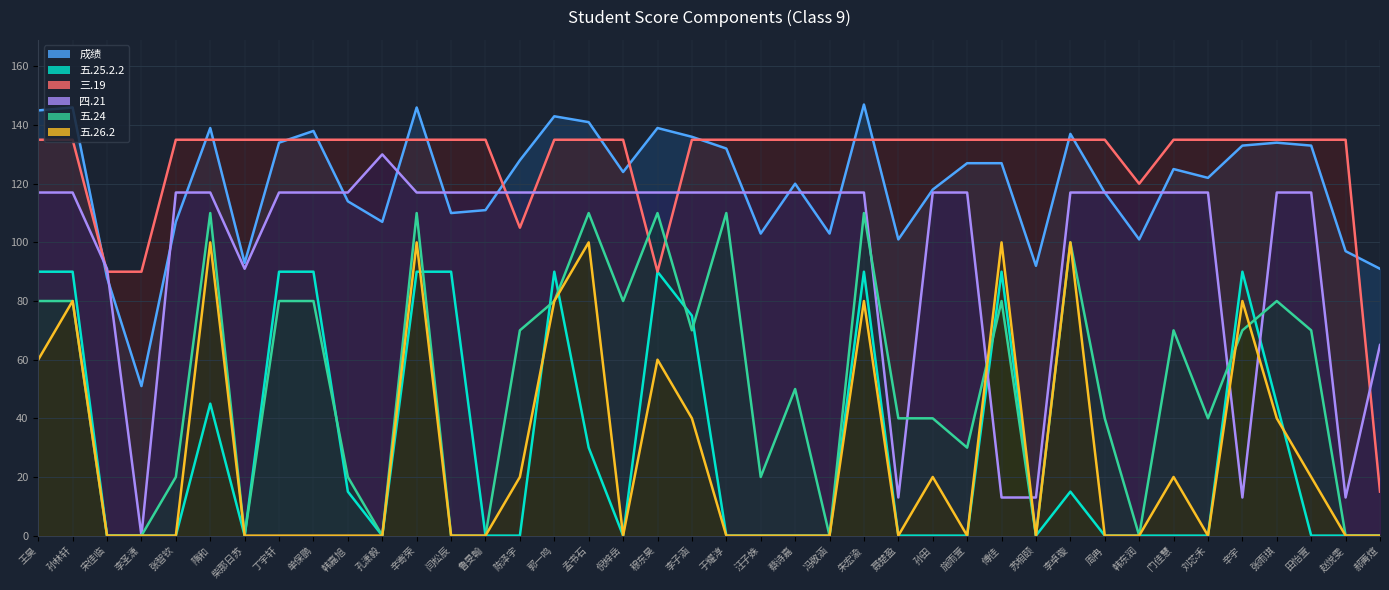

What is the difference between the maximum and minimum values in the 五.25.2.2 series?

90